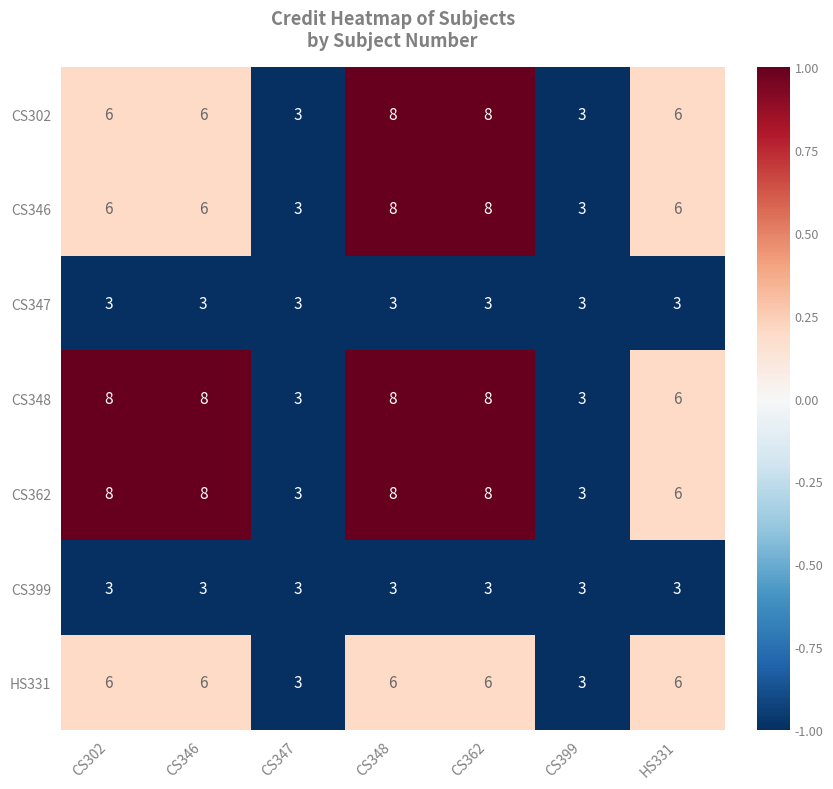

What is the greatest value displayed?

8